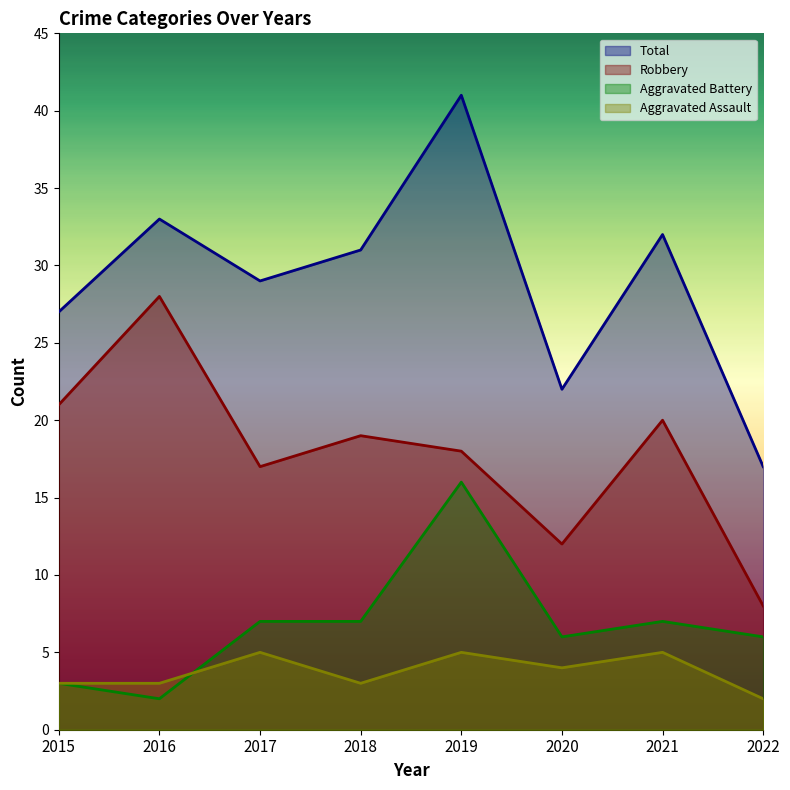

How many data points in Total are less than 31?

4